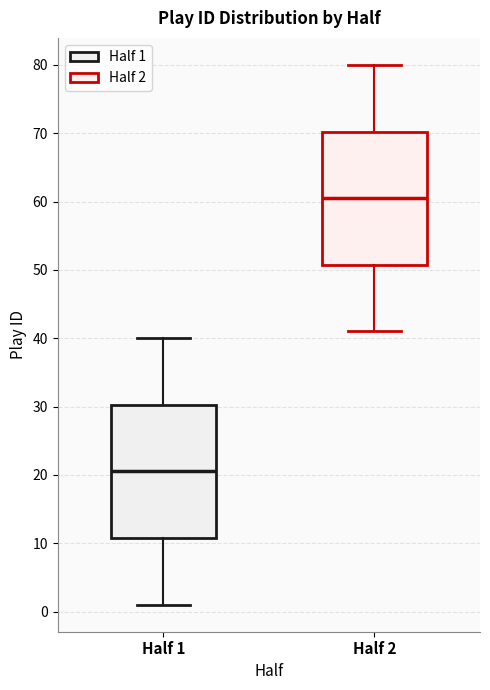

Reading left to right, transcribe this box plot: for each box, give where its median line is, the range the box spans, and where its two whiskers end, as read against the y-axis. The values are not printed on the chart, so give them approximately, as read against the axis.

Half 1: median 21, box 11 to 30, whiskers 1 to 40
Half 2: median 61, box 51 to 70, whiskers 41 to 80